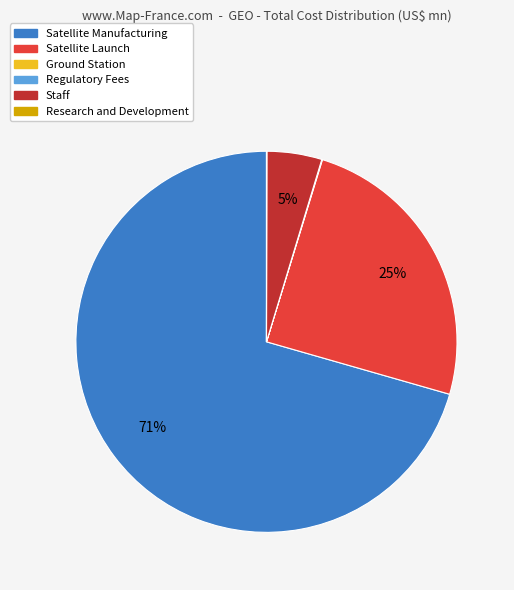

To the nearest percent, what percentage of the pie is Staff?

5%